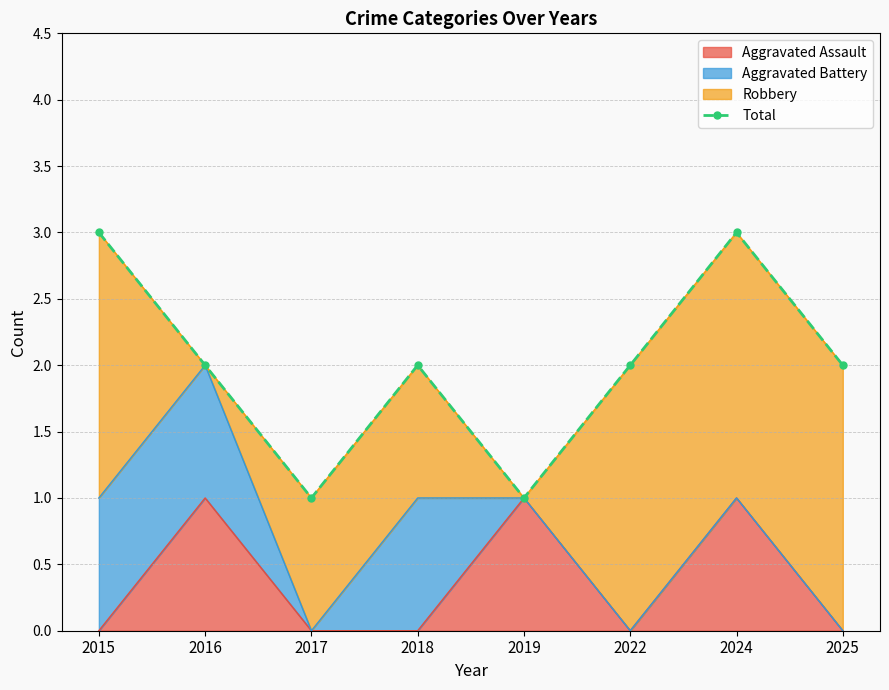

What is the approximate value at 2025?

2